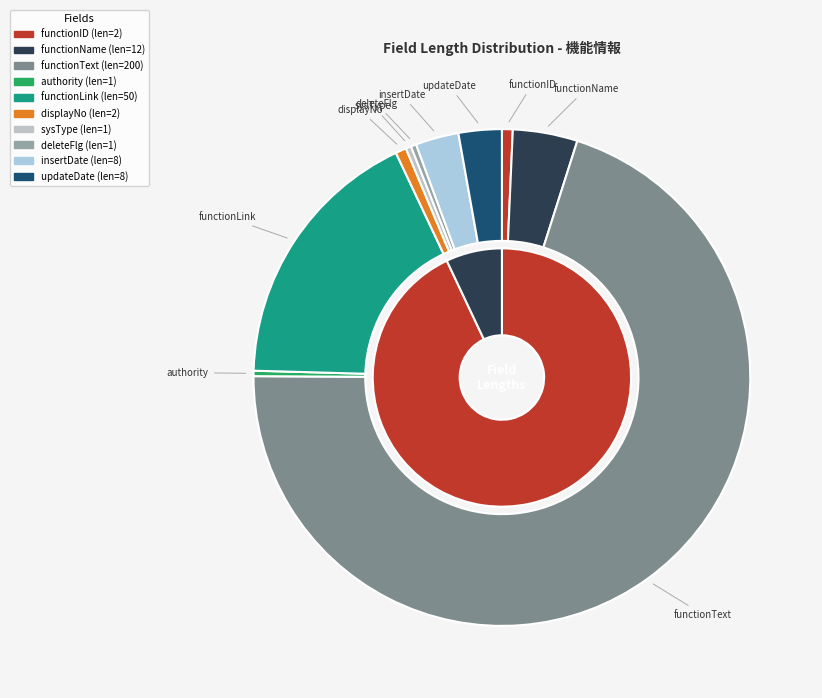

Rank the categories by value from lowest to highest.

authority, sysType, deleteFlg, functionID, displayNo, insertDate, updateDate, functionName, functionLink, functionText